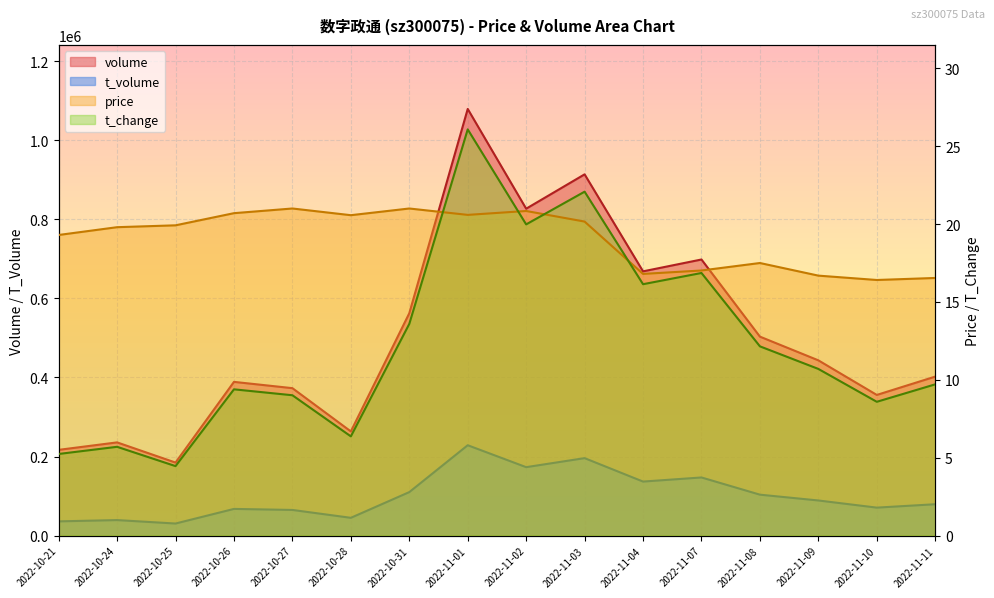

True or false: the data shows 12.7 at 2022-10-21.

False